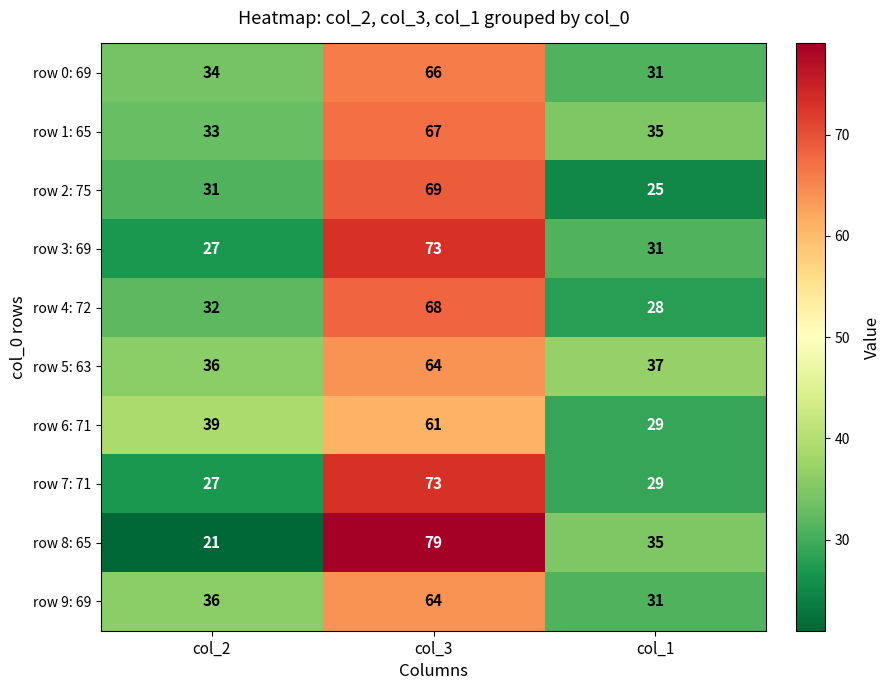

Which series has the largest total across all categories?

row 5: 63